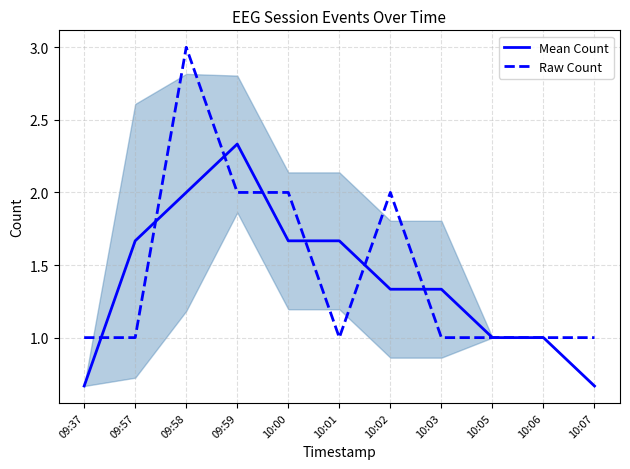

Between 10:02 and 09:57, which is larger?

09:57